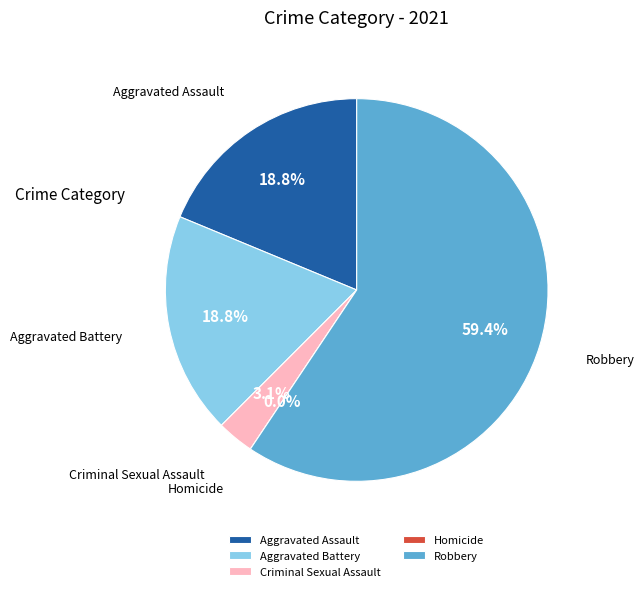

What is the change in value from Aggravated Battery to Criminal Sexual Assault?

-5